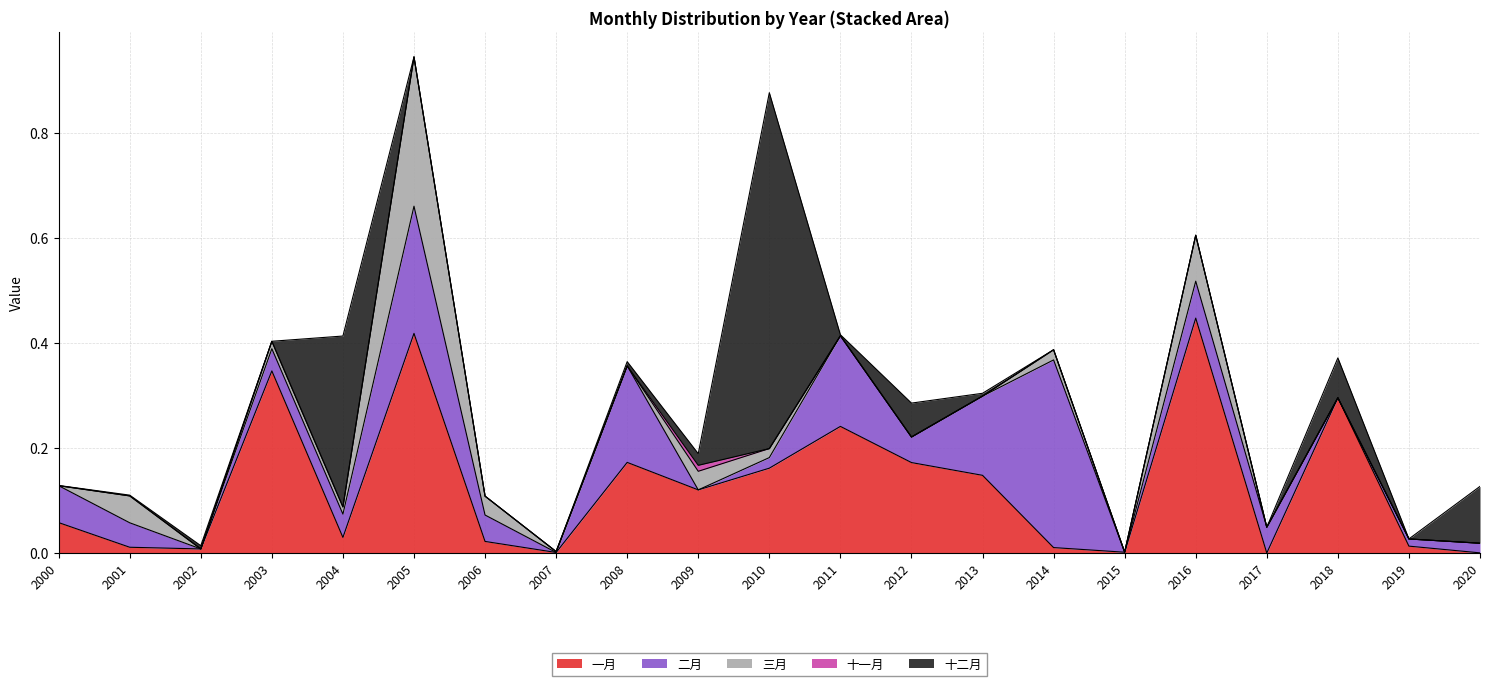

Rank the categories by 三月 value from lowest to highest.

2000, 2002, 2008, 2012, 2017, 2018, 2019, 2020, 2013, 2015, 2011, 2007, 2004, 2003, 2010, 2014, 2009, 2006, 2001, 2016, 2005